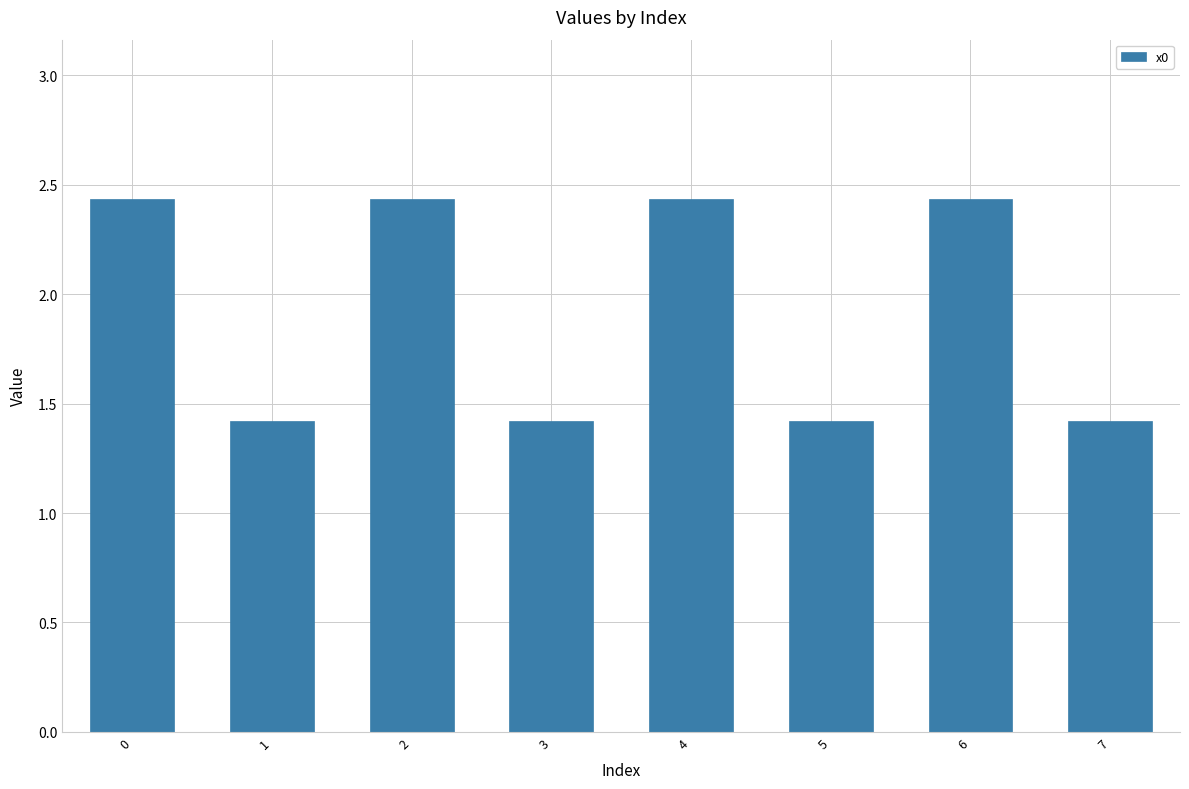

What is the average value?

1.9